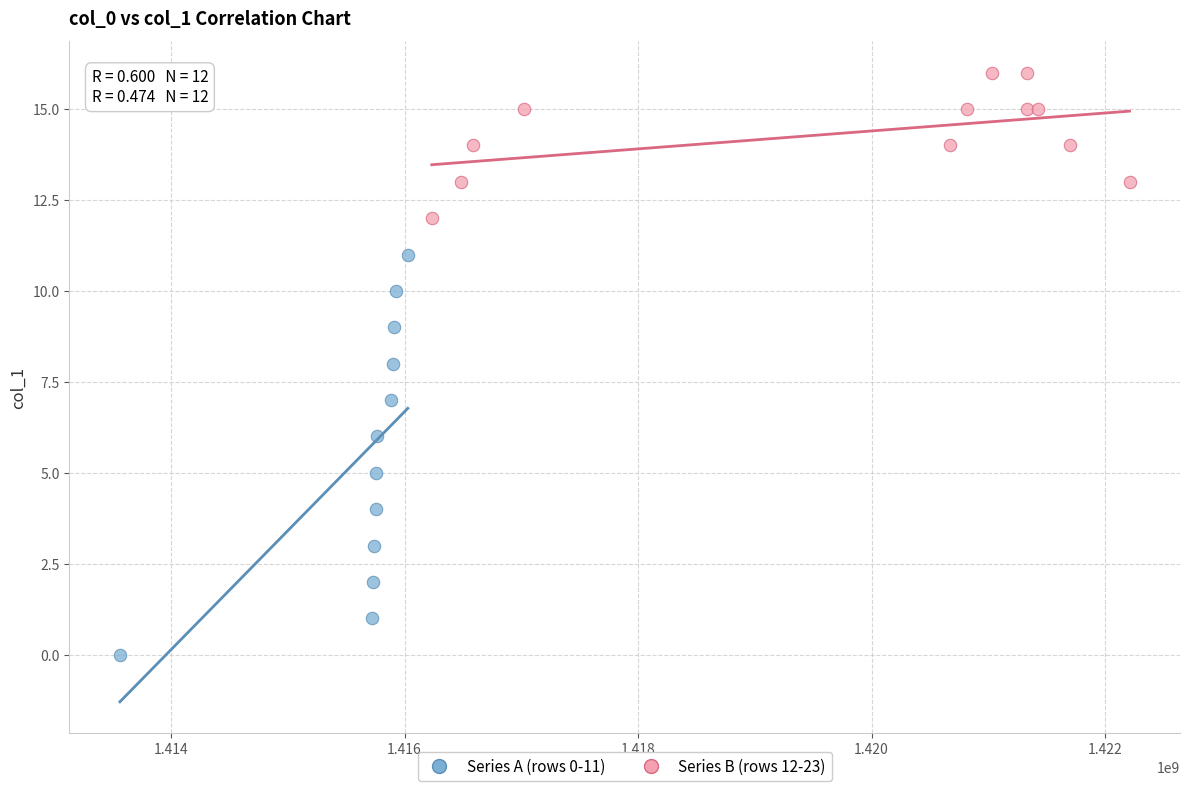

Which series has the largest Y range (max minus min)?

Series A (rows 0-11)